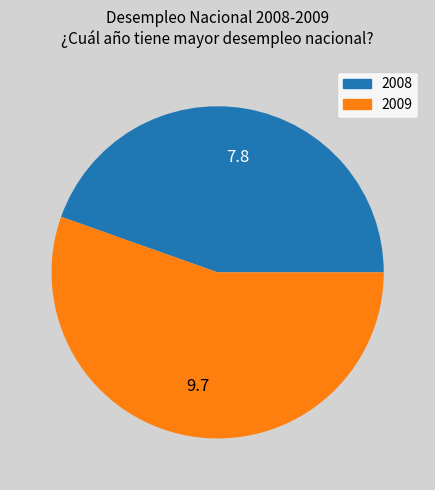

Which slice is the largest?

2009